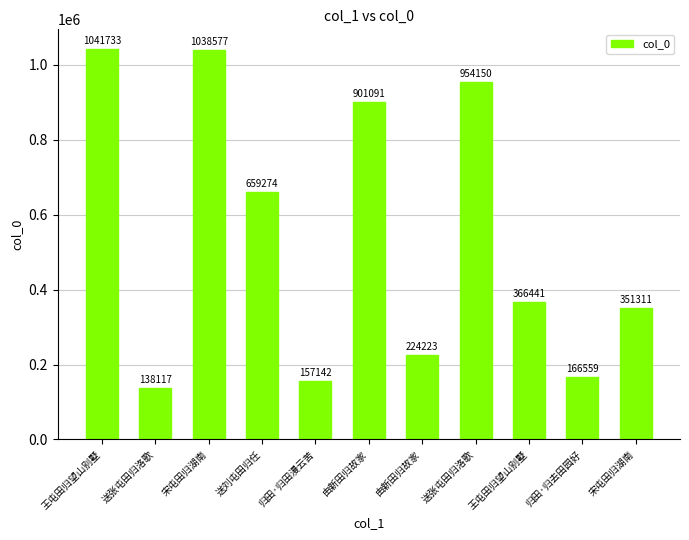

How many data points are less than 366441?

5